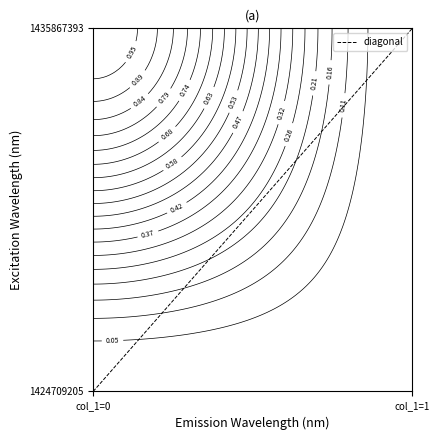

Rank the categories by value from highest to lowest.

col_1=1, col_1=0